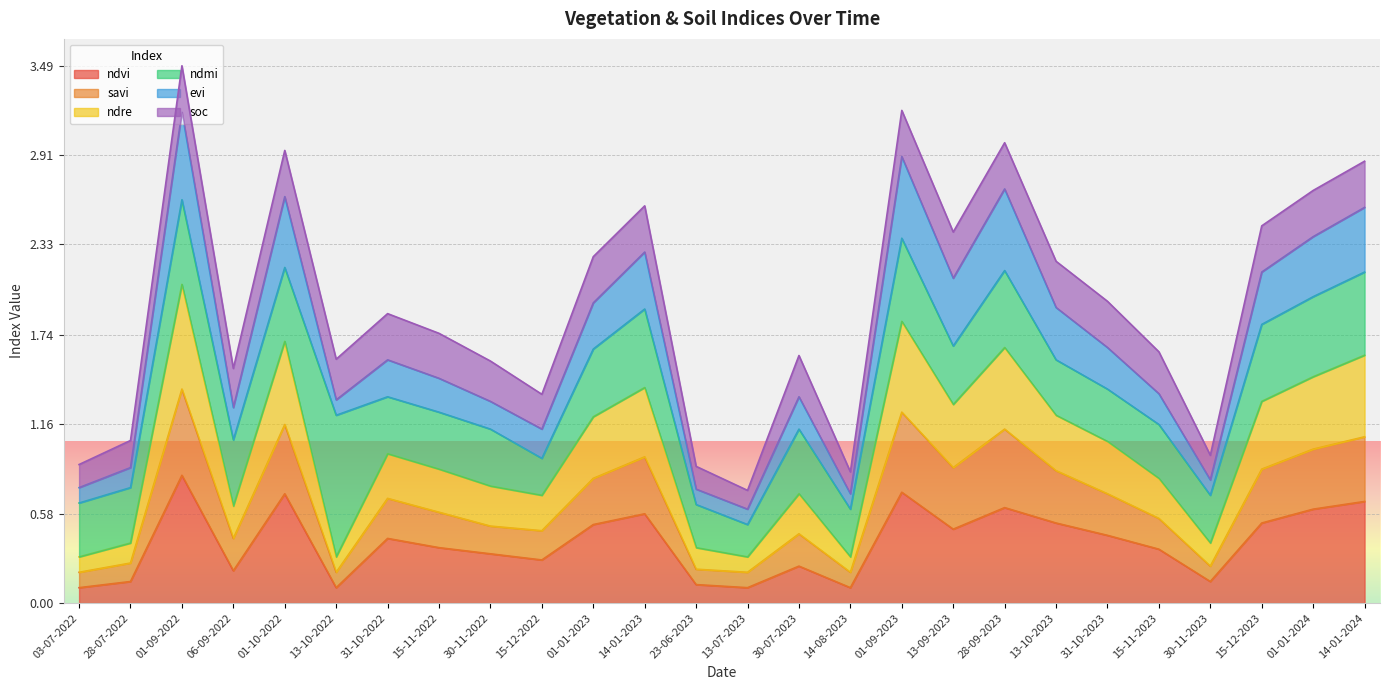

Which category has the highest value across all series?

01-09-2022